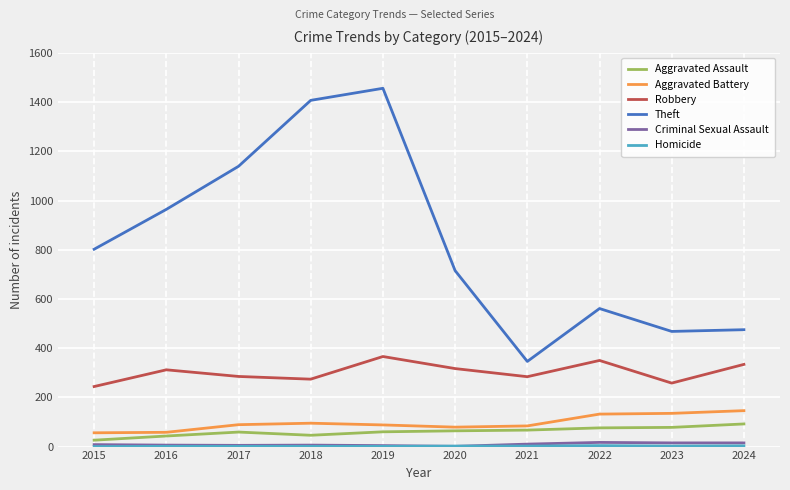

True or false: Robbery and Criminal Sexual Assault intersect in this chart.

False